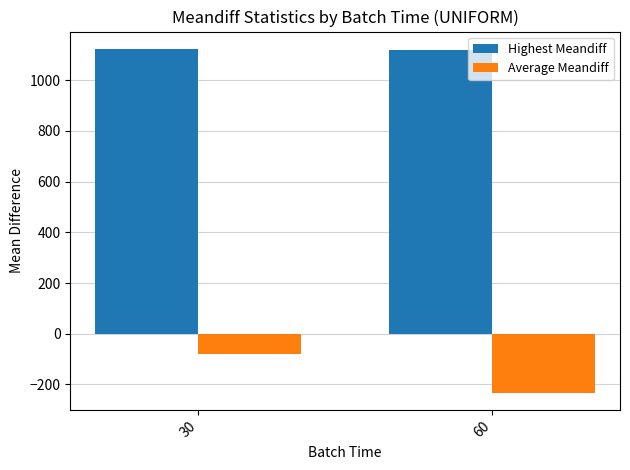

Does the chart contain stacked bars?

No